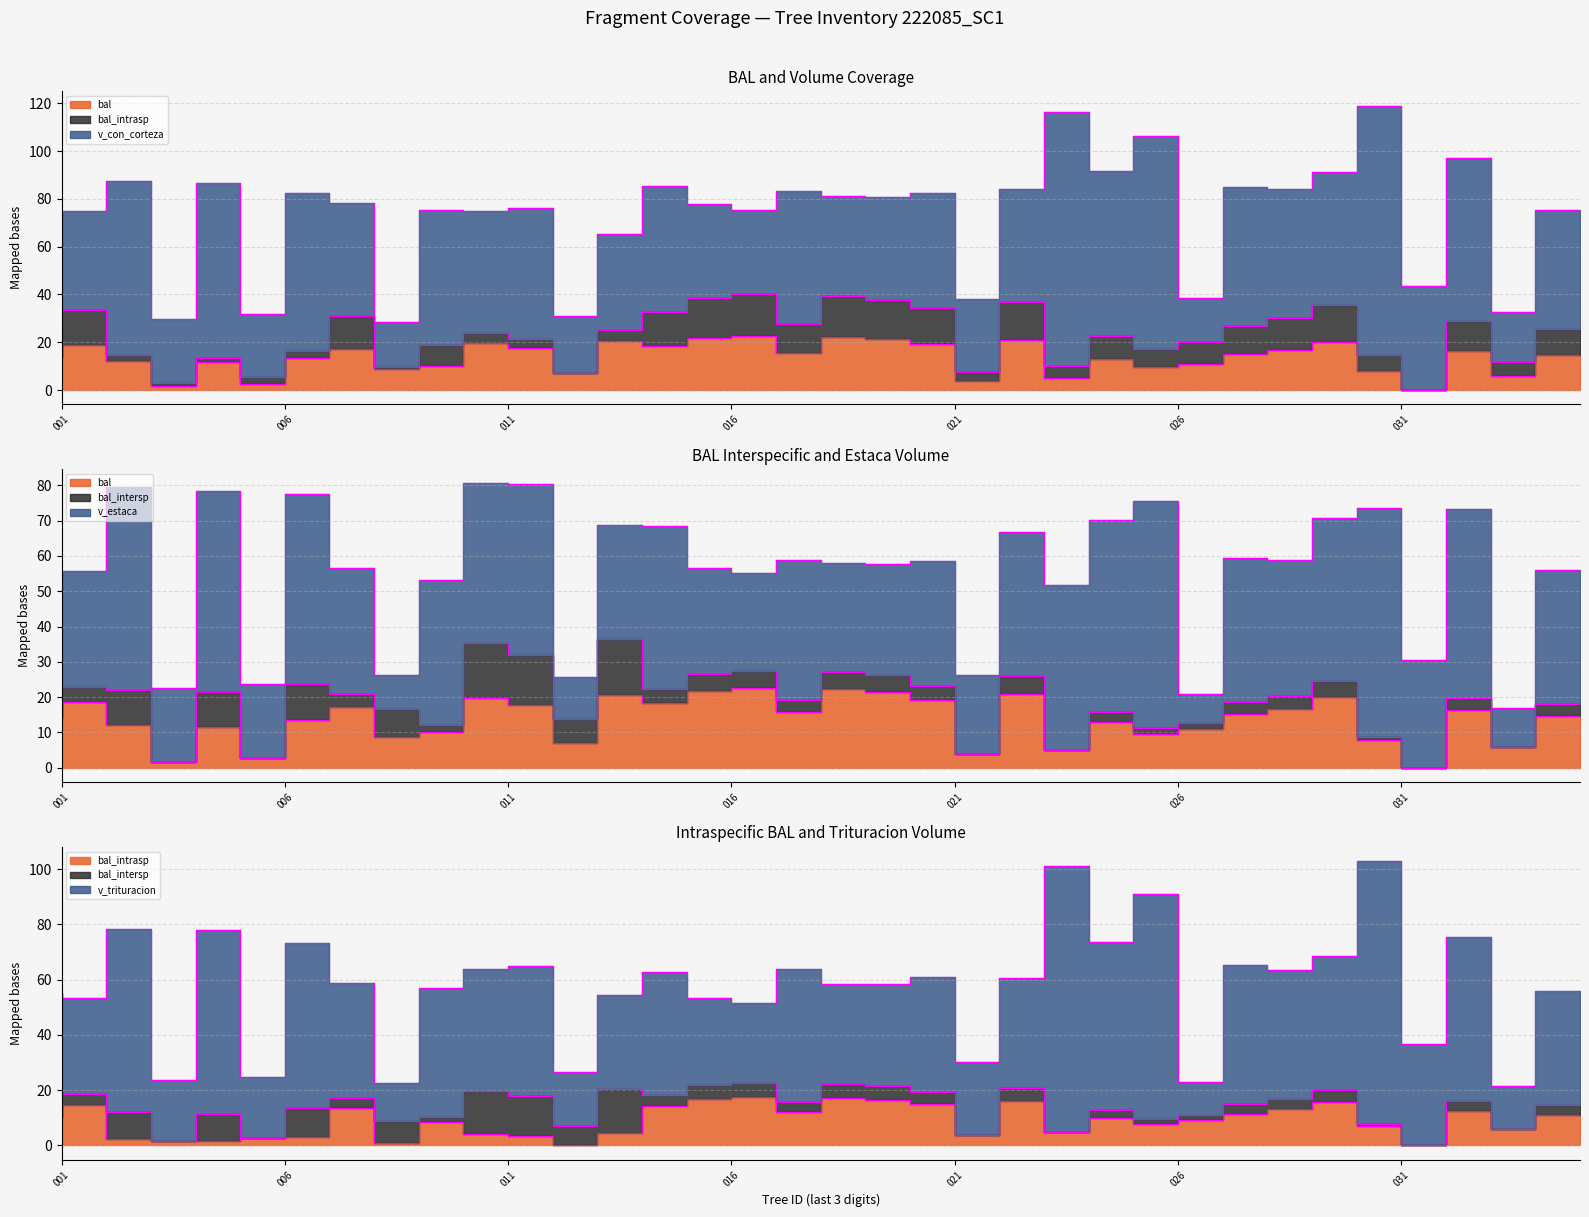

What is the difference between the second highest and second lowest values in the v_con_corteza series?

85.3